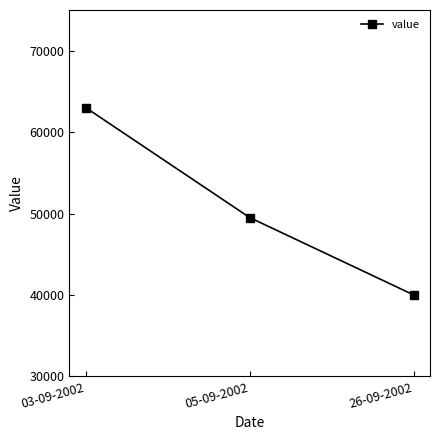

Which has a higher value, 26-09-2002 or 03-09-2002?

03-09-2002